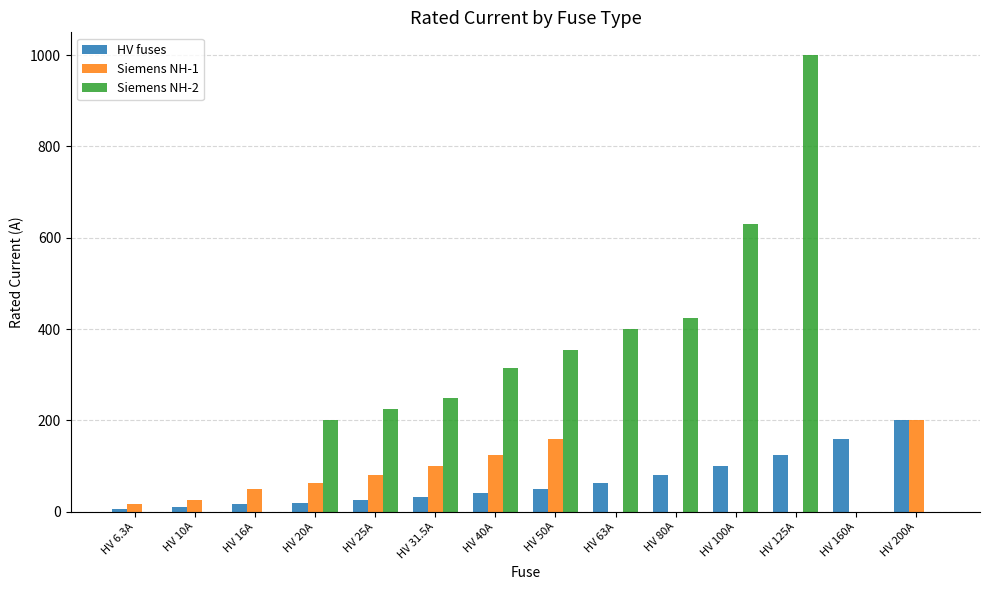

How many groups of bars are there?

14